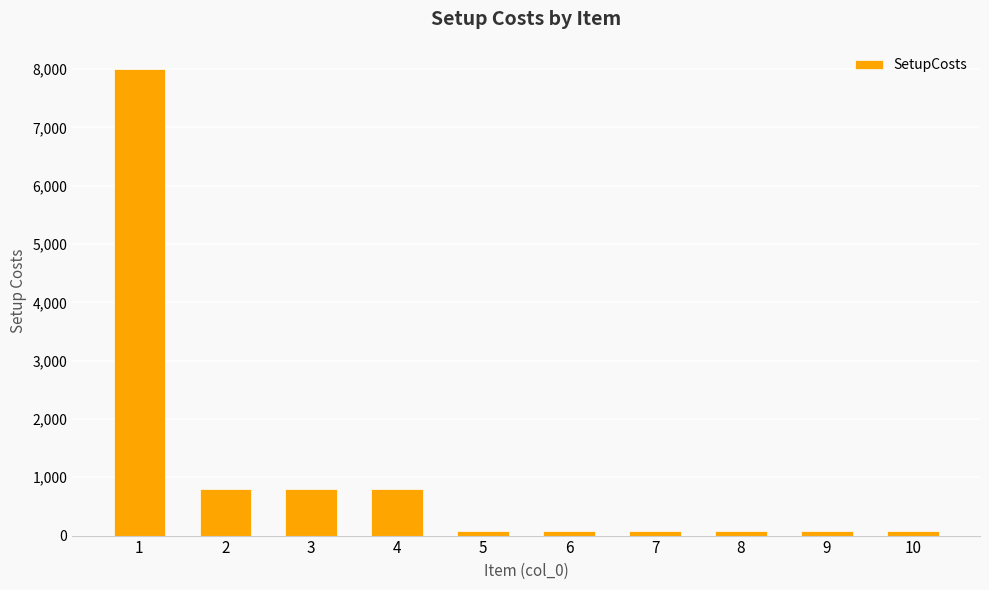

Reading left to right, list all the values displayed in this chart.

8000	800	800	800	80	80	80	80	80	80